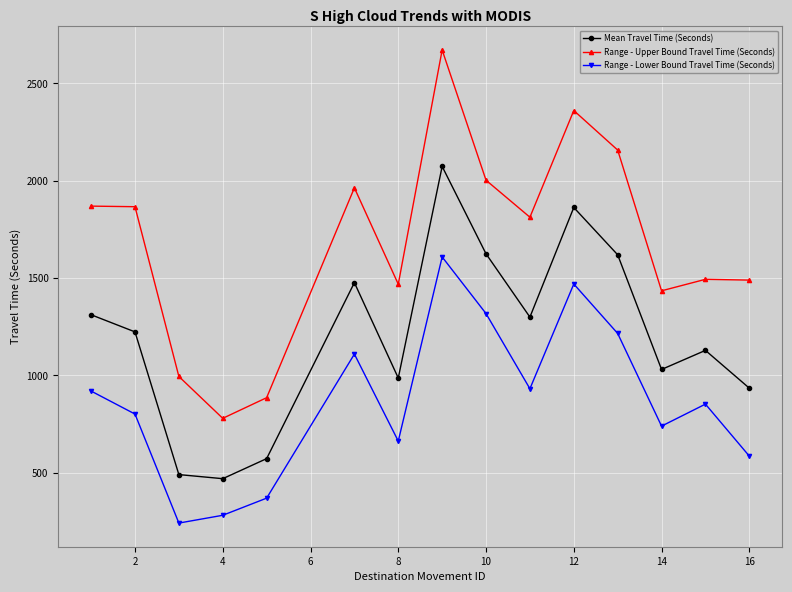

What is the maximum value shown in the chart?

2672